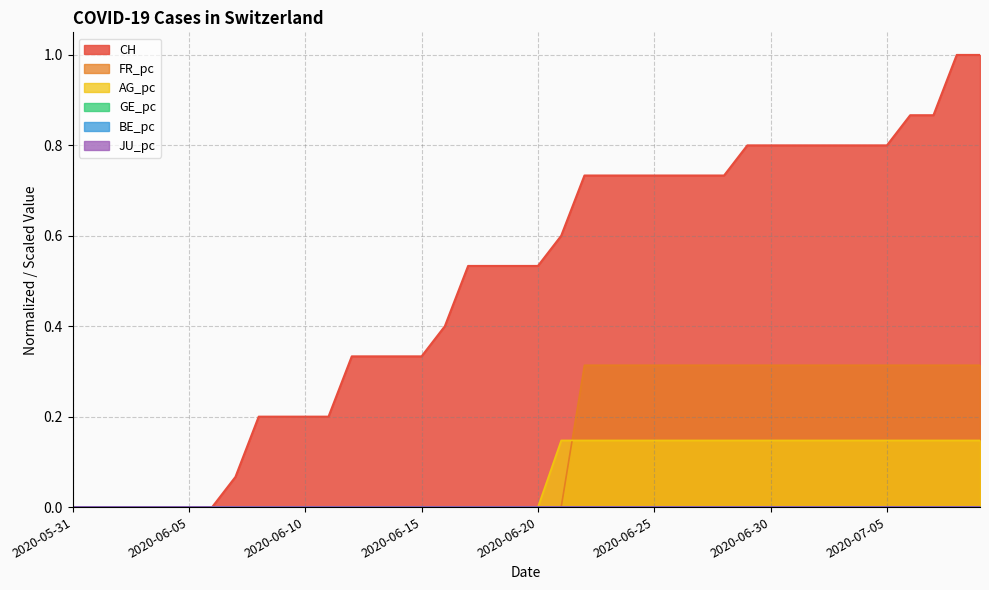

True or false: CH and AG_pc cross at least once.

False